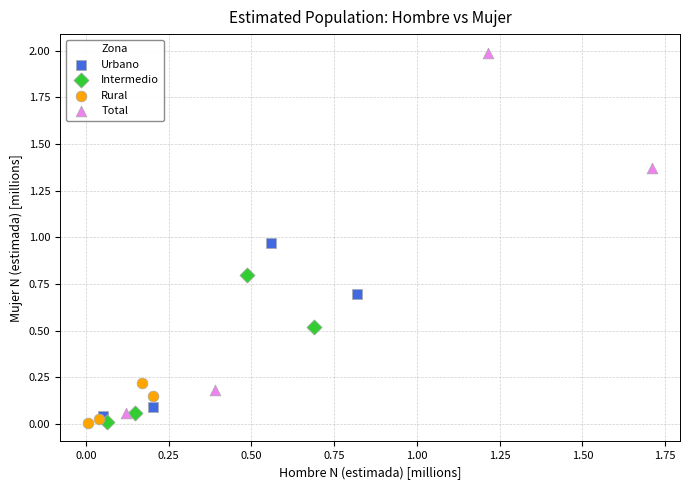

Which series contains the highest Y value?

Total